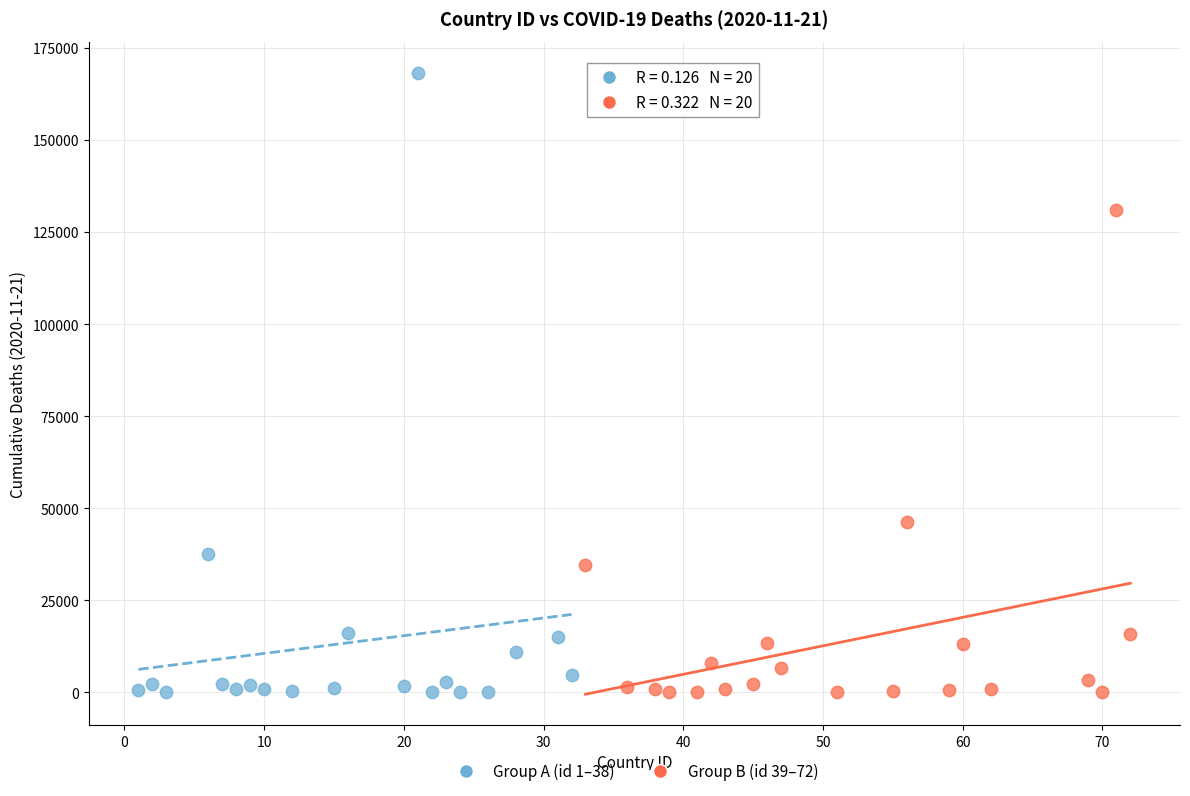

Which series contains the highest Y value?

Group A (id 1–38)